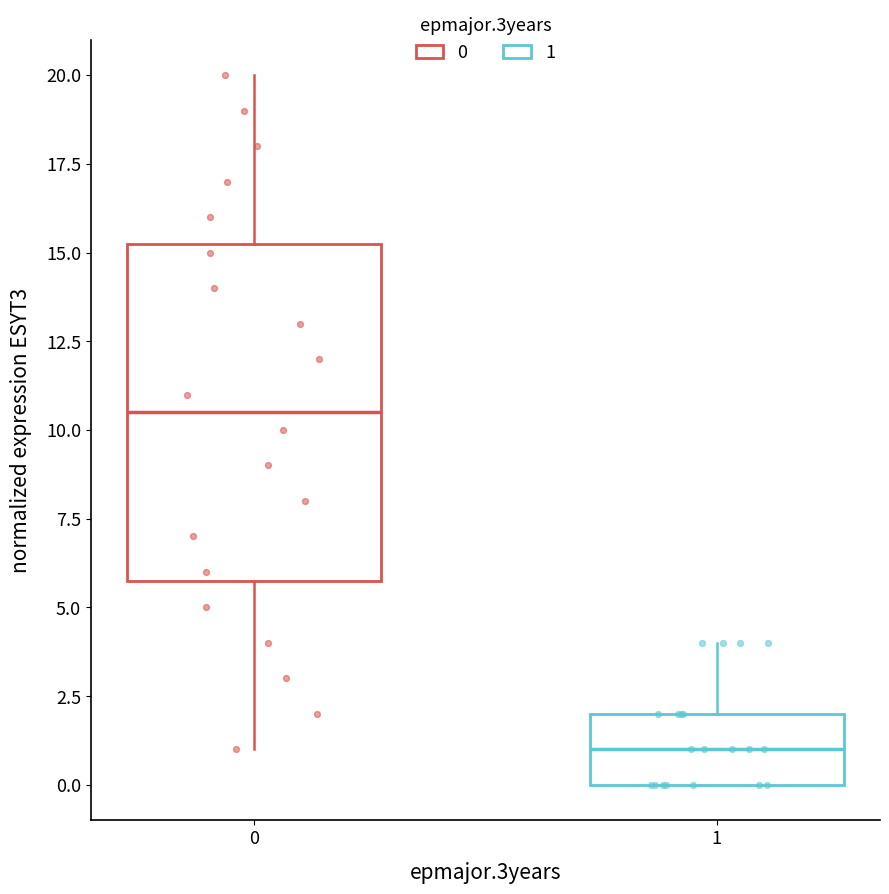

Comparing the boxes themselves (not the whiskers), which one is the tallest?

0